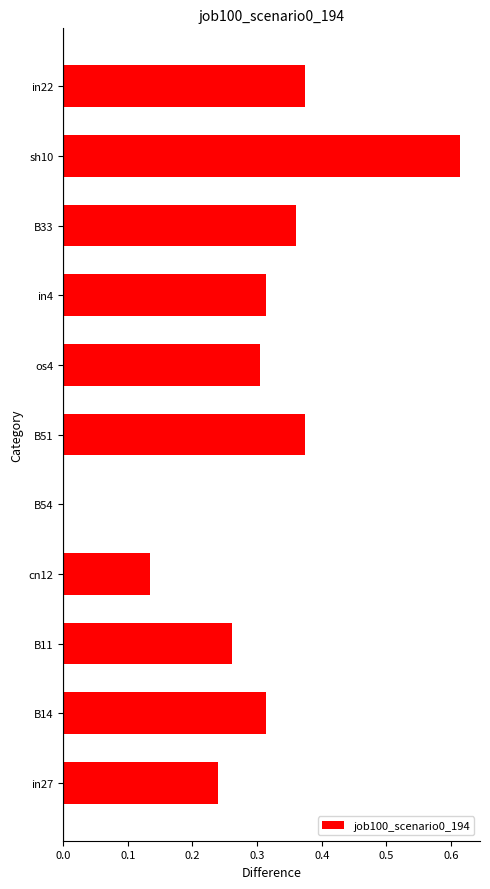

What is the change in value from B14 to sh10?

+0.3